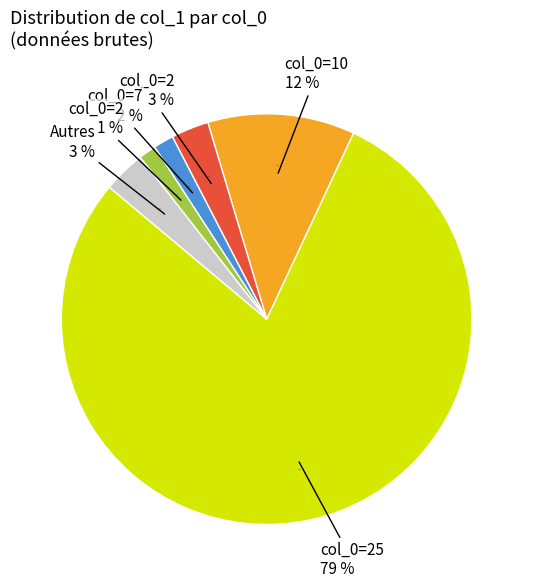

To the nearest percent, what percentage of the pie is 1?

1%